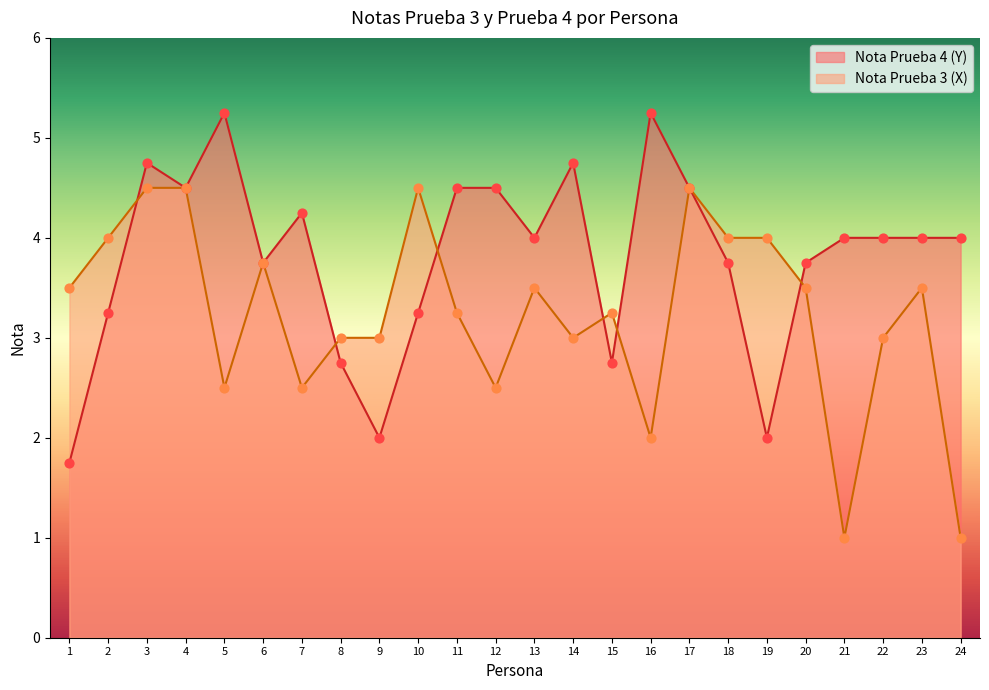

Is the value of Nota Prueba 3 (X) at 21 greater than the value of Nota Prueba 4 (Y) at 24?

No